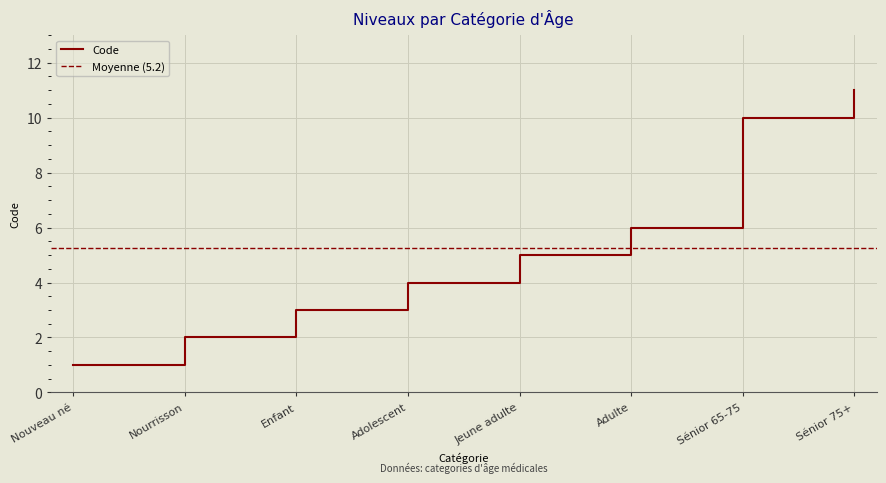

Rank the categories by value from highest to lowest.

Sénior 75+, Sénior 65-75, Adulte, Jeune adulte, Adolescent, Enfant, Nourrisson, Nouveau né